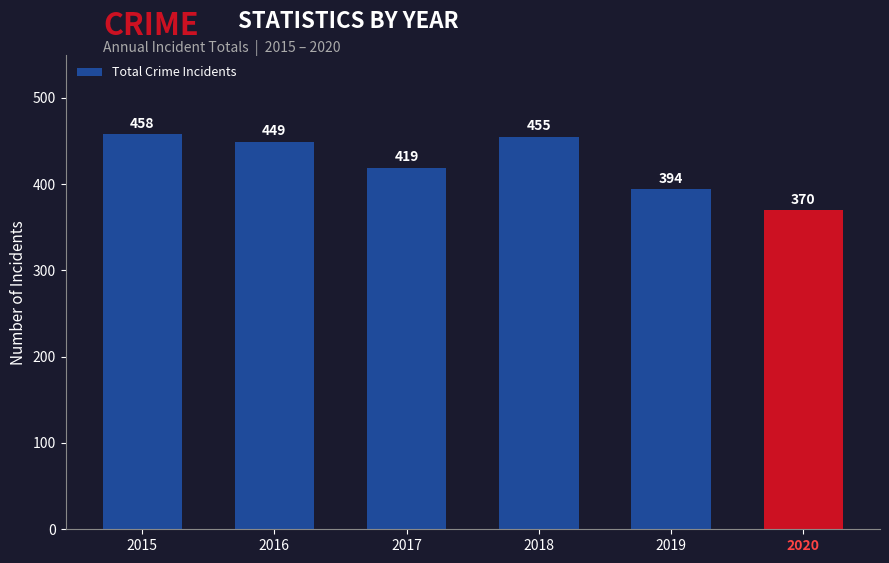

What is the change in value from 2017 to 2018?

+36